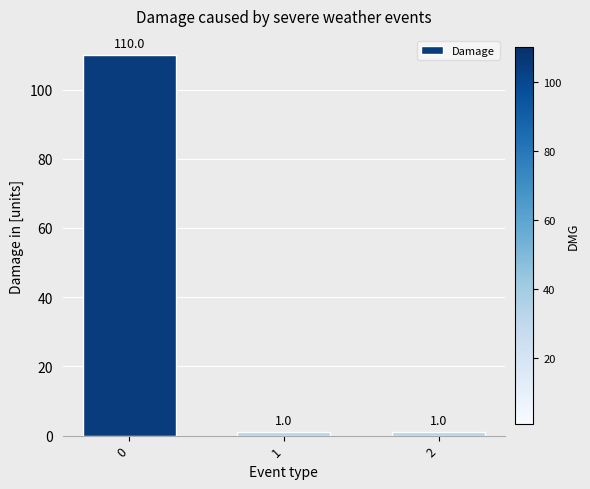

What is the value of the 1st bar from the left?

110.0